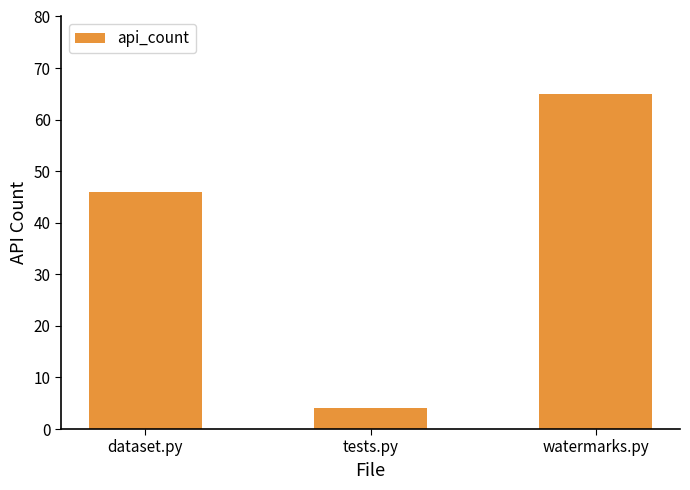

What is the difference between the values at dataset.py and watermarks.py?

19